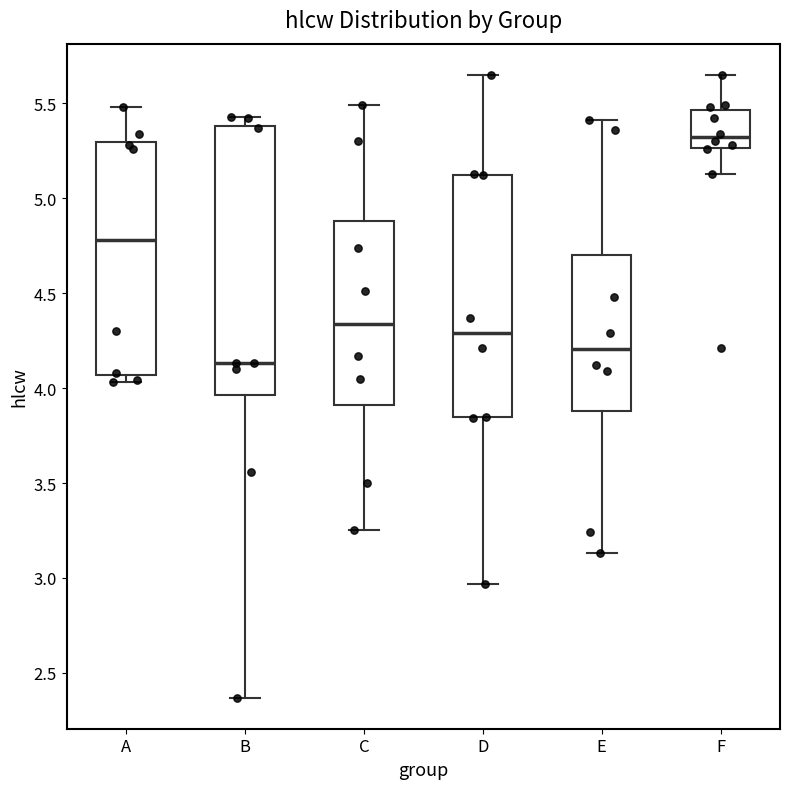

Which box has the lowest median line?

B